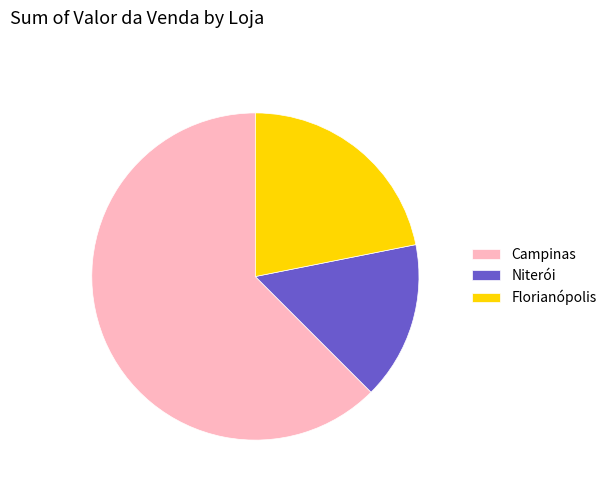

Is the sum of Florianópolis and Niterói greater than half?

No